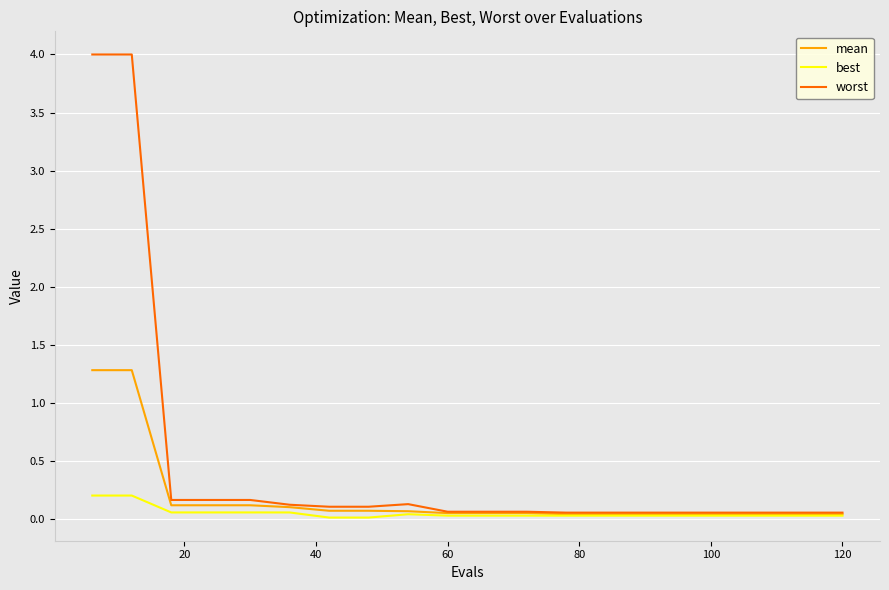

Which series has the largest total across all categories?

worst